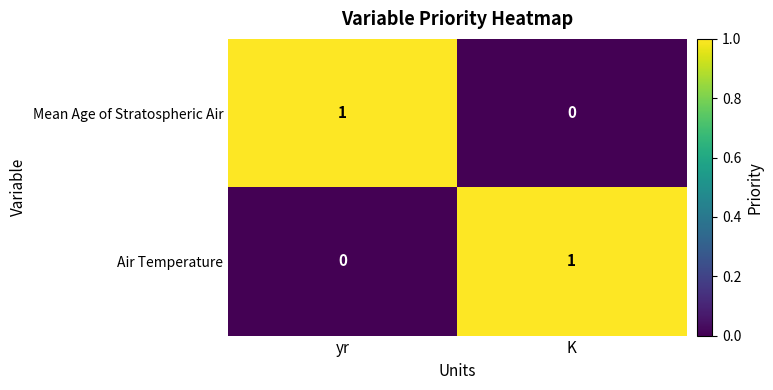

Which category has the lowest value in the Mean Age of Stratospheric Air series?

K